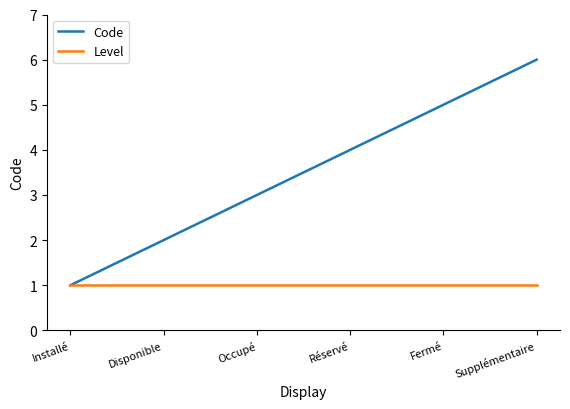

Rank the series by their average value, from highest to lowest.

Code, Level